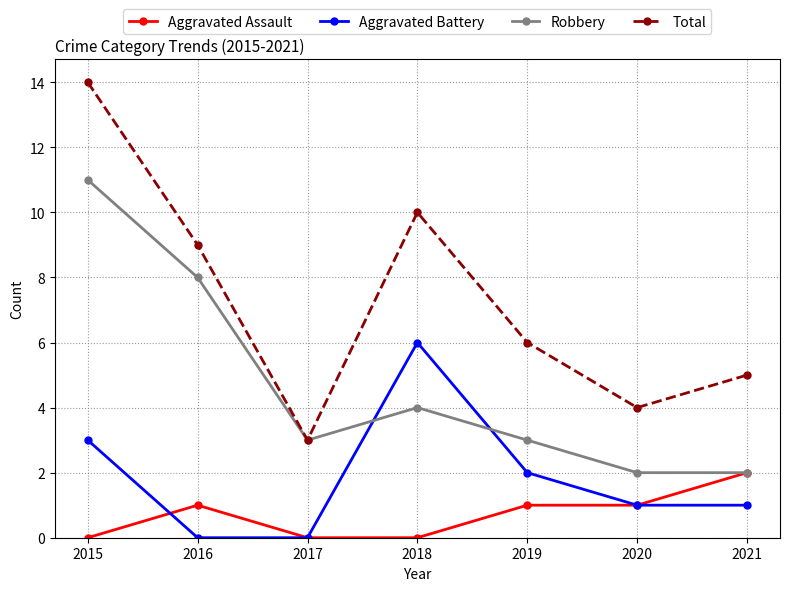

Reading right to left, extract all data points from this chart.

Aggravated Assault: 2	1	1	0	0	1	0
Aggravated Battery: 1	1	2	6	0	0	3
Robbery: 2	2	3	4	3	8	11
Total: 5	4	6	10	3	9	14